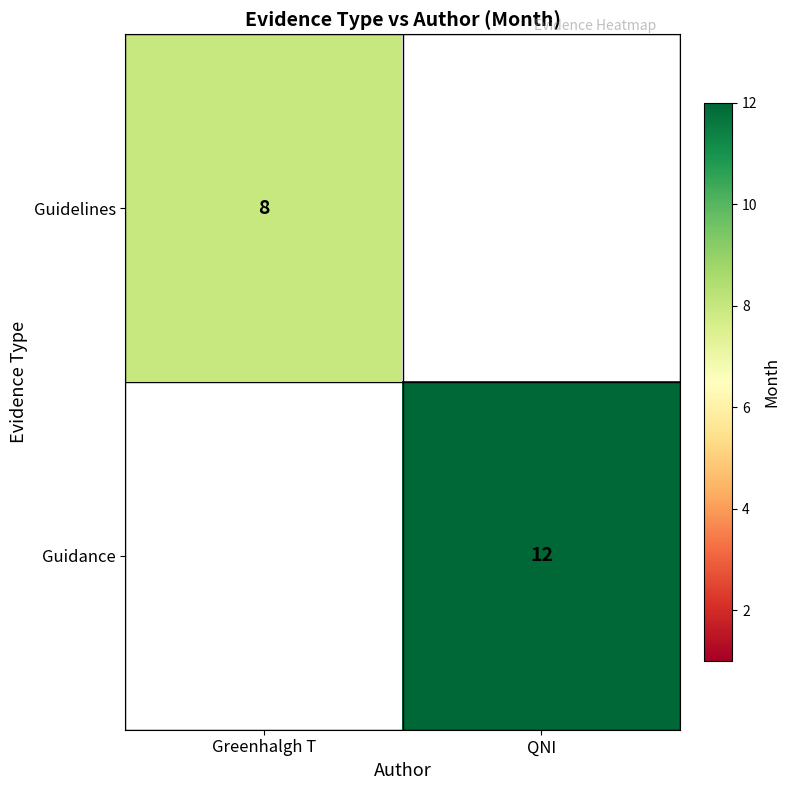

True or false: Guidance has a value of 12 at QNI.

True